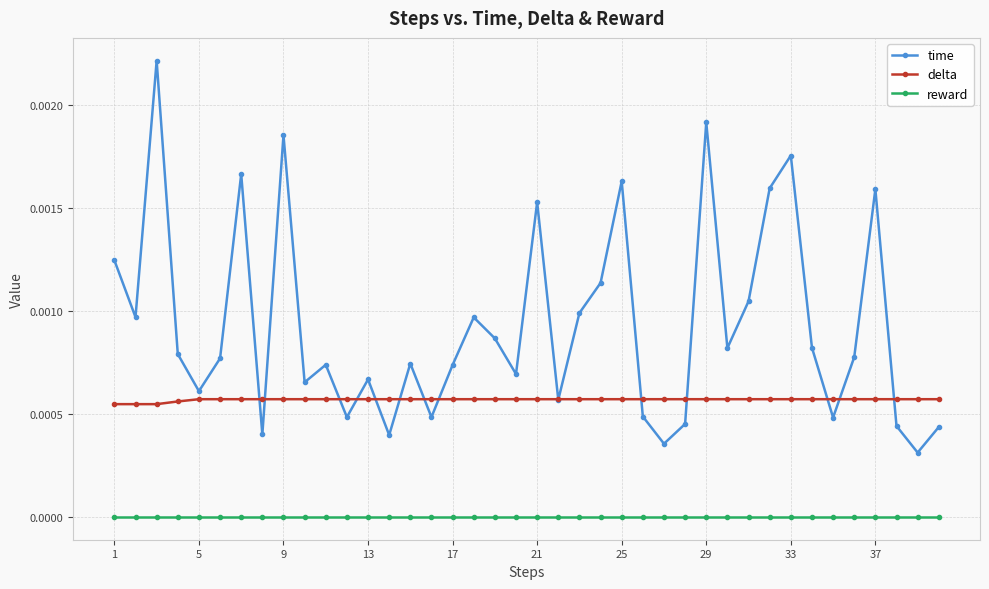

Which series has the widest spread of values?

time